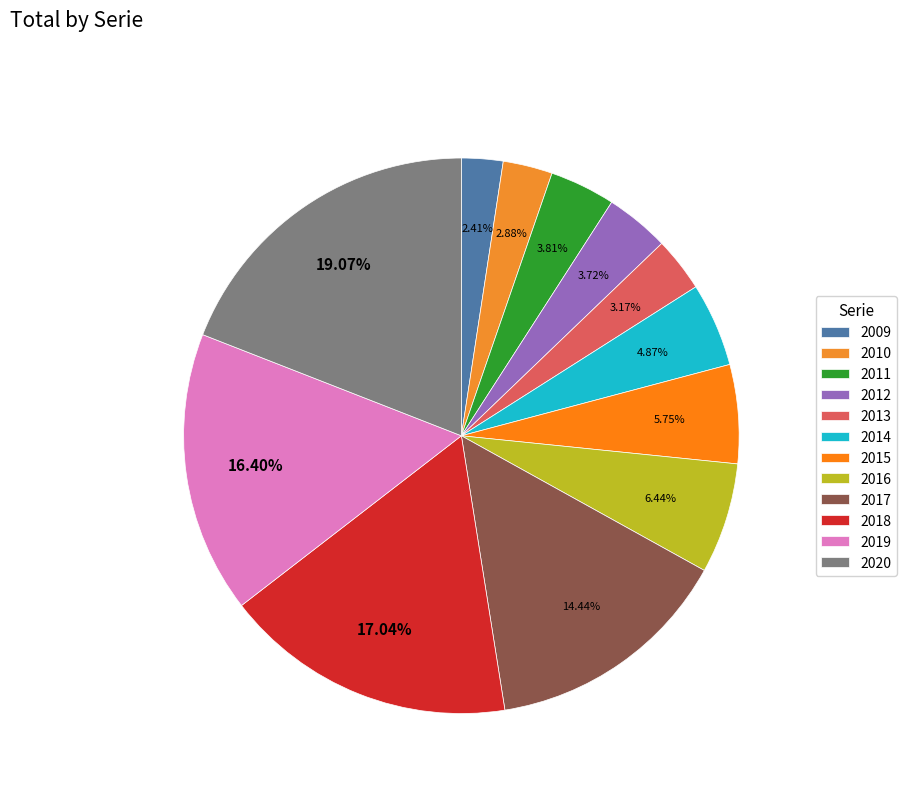

What percentage is the 2020 slice, to the nearest percent?

19%